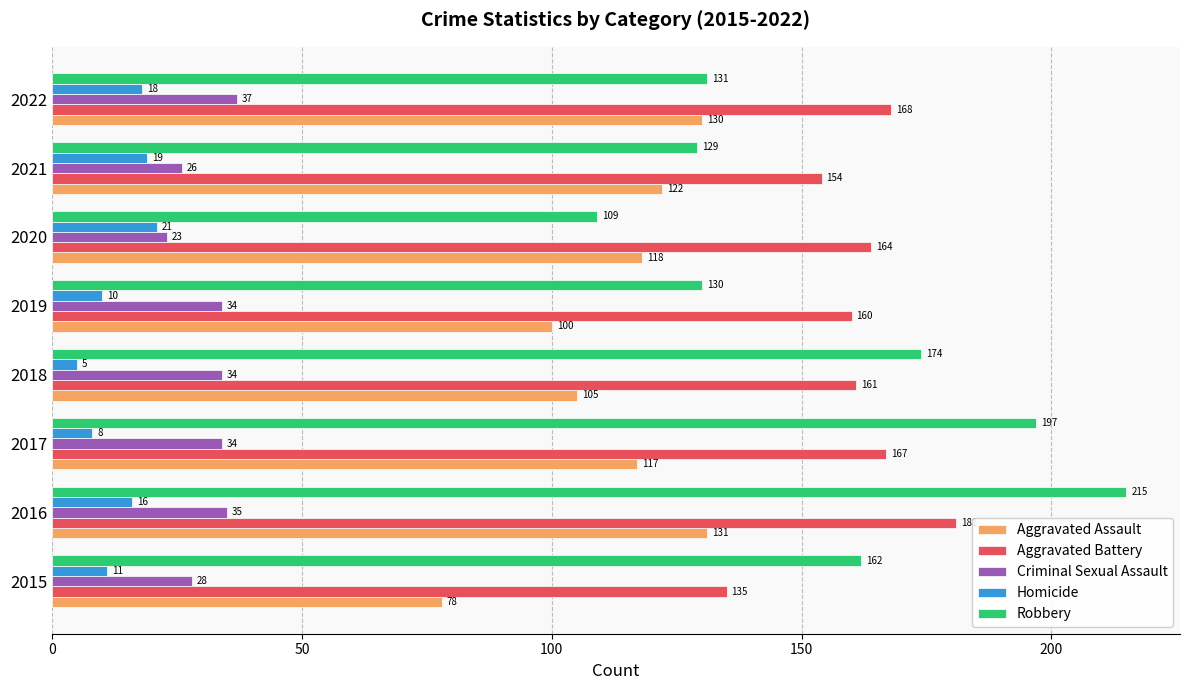

At which category does the chart reach its minimum across all series?

2018